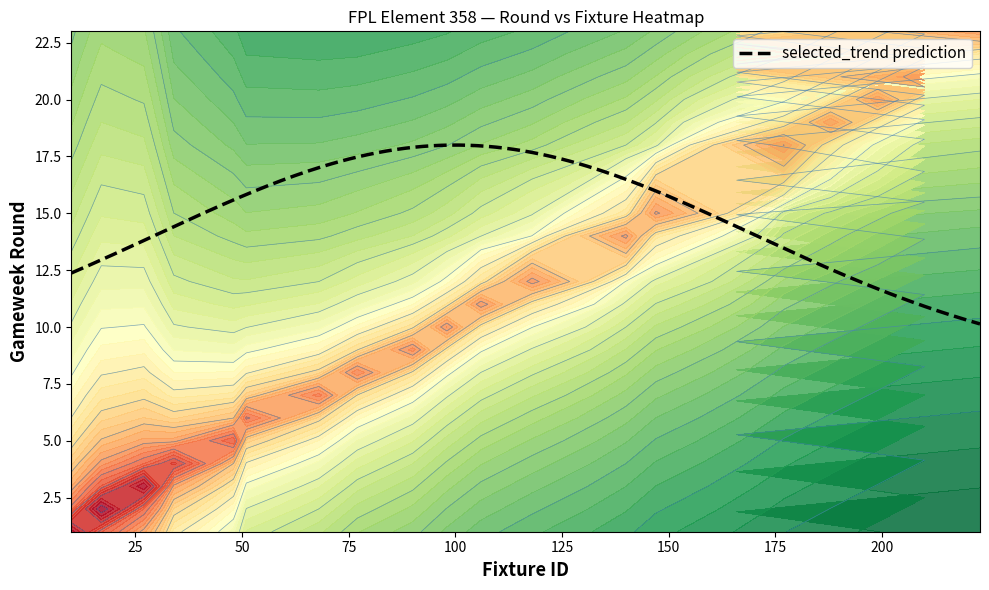

What is the highest value of the selected_trend prediction series?

18.0